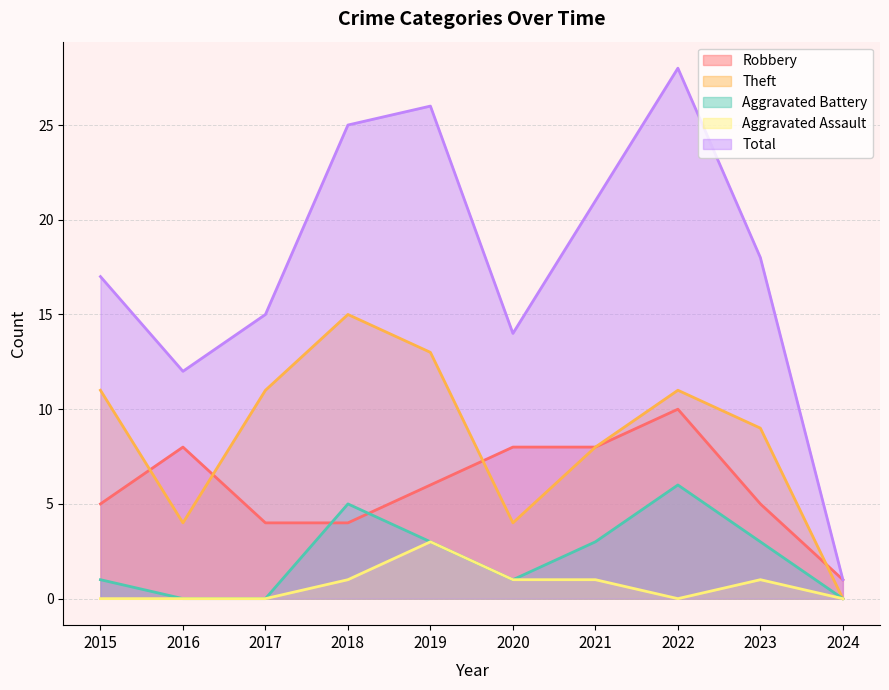

Rank the series at 2017 from highest to lowest value.

Total, Theft, Robbery, Aggravated Battery, Aggravated Assault